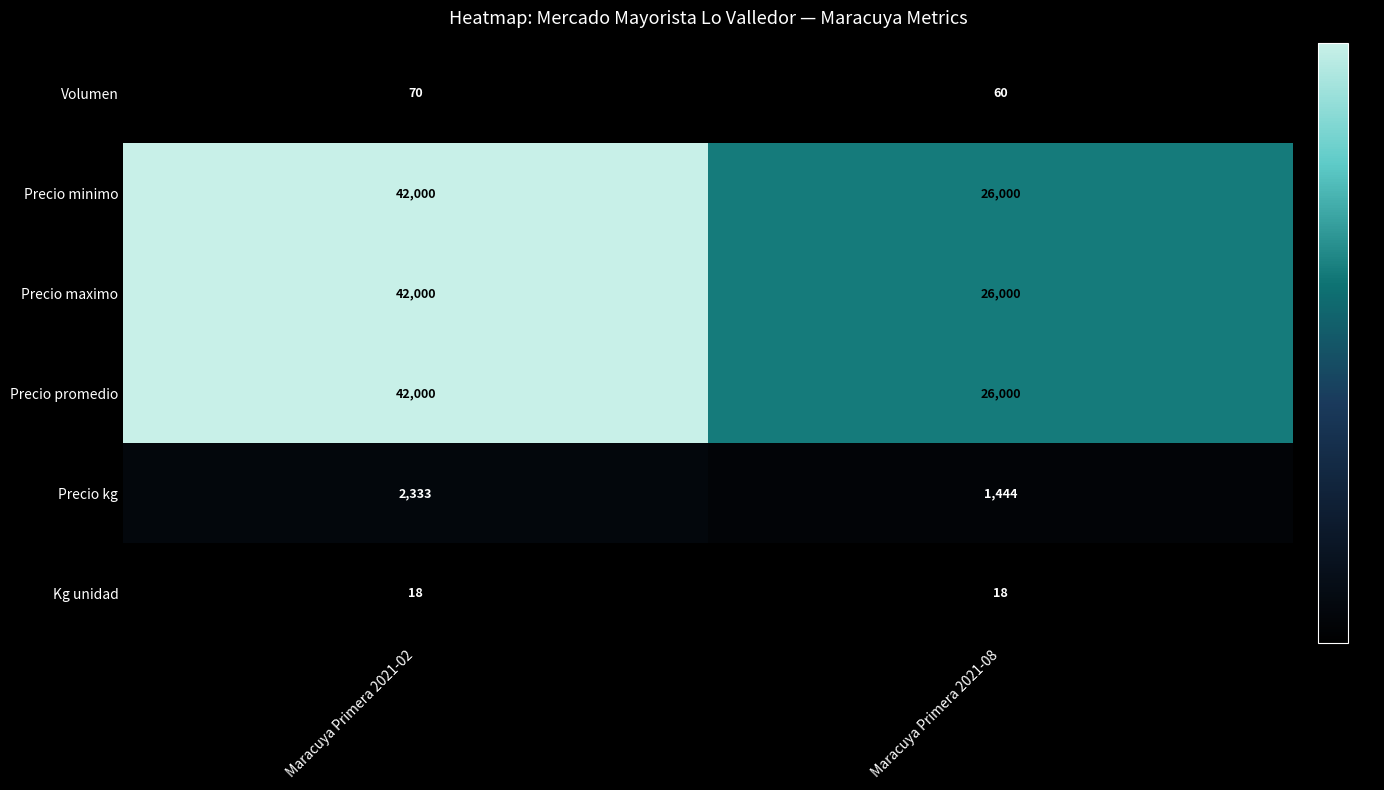

The value of Precio maximo at Maracuya Primera 2021-08 is 26000. True or false?

True